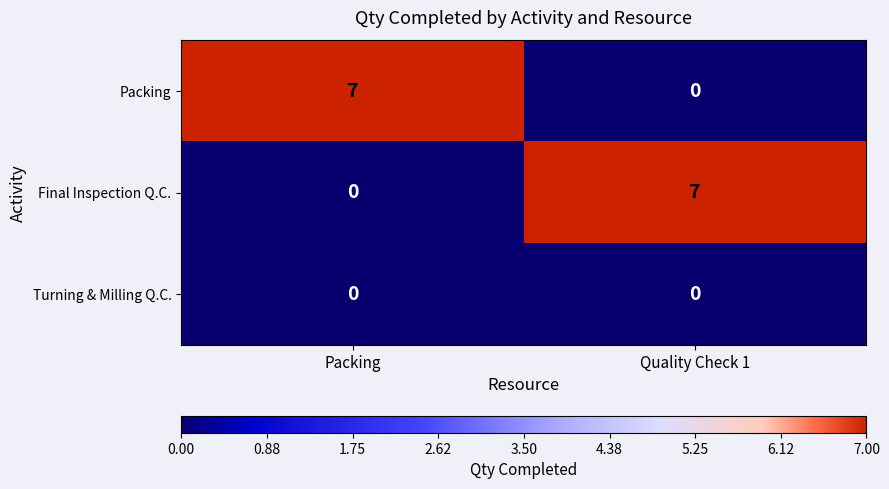

Reading left to right, extract all data points from this chart.

Packing: 7	0
Final Inspection Q.C.: 0	7
Turning & Milling Q.C.: 0	0